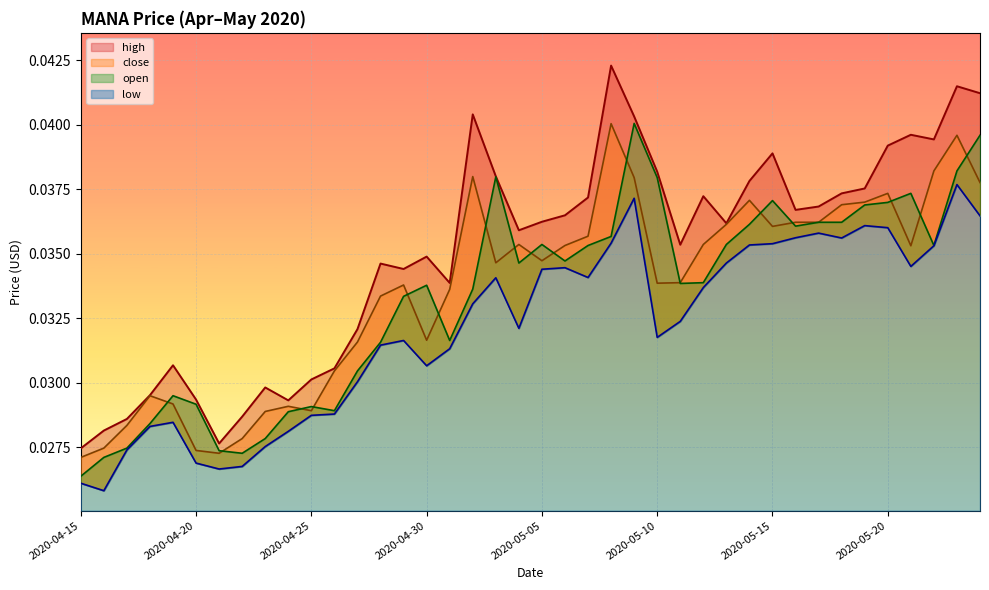

At how many categories does at least one series exceed 0?

40